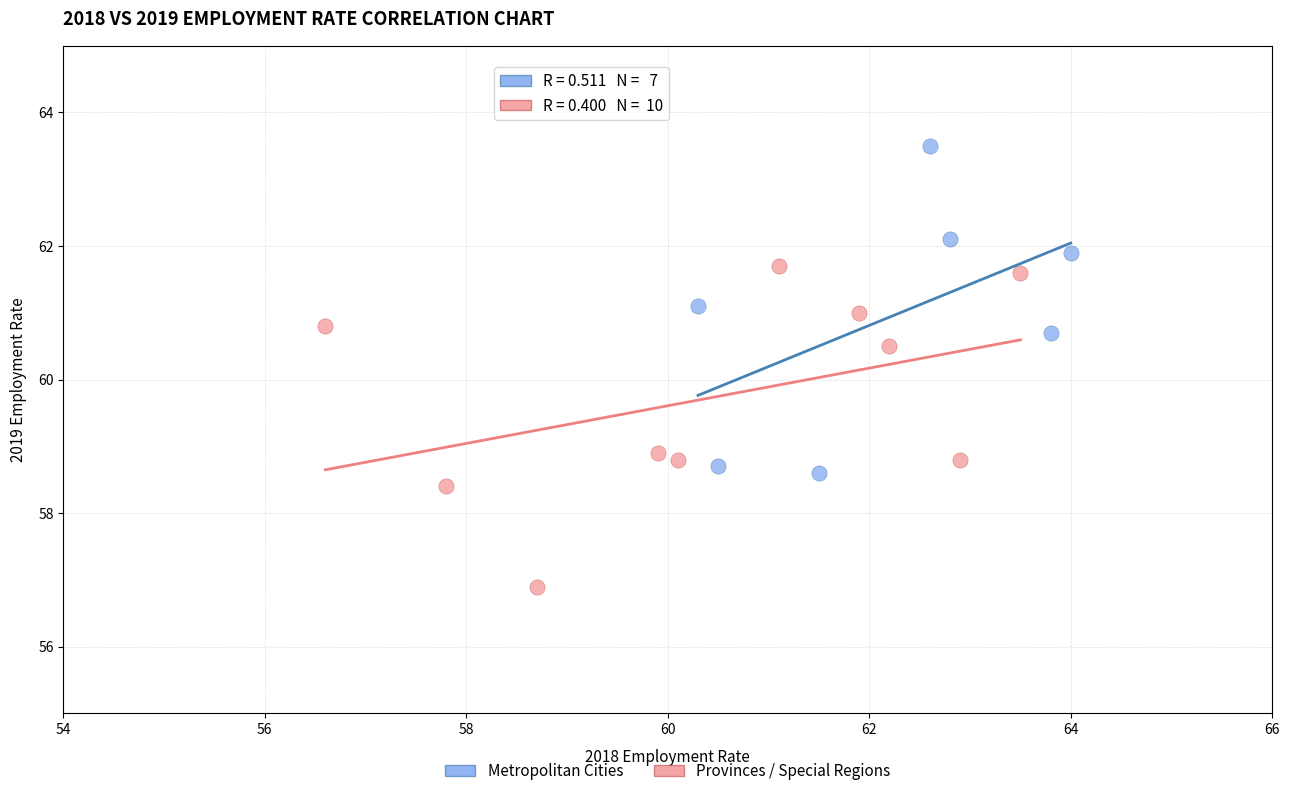

Which series reaches the minimum Y coordinate?

Provinces / Special Regions